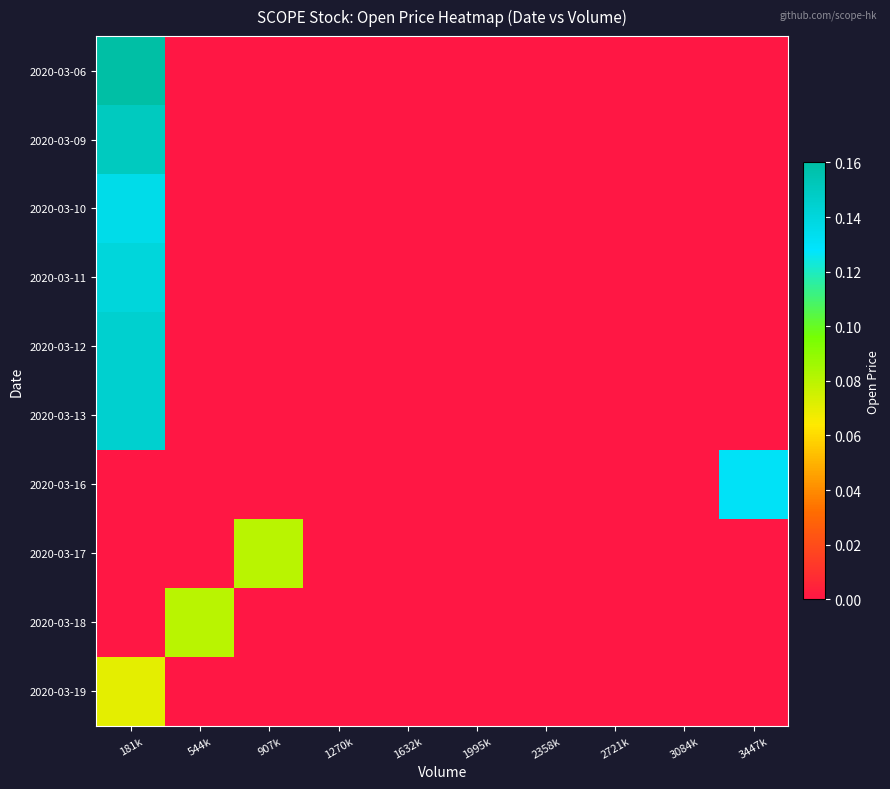

How many data points does each series have?

10